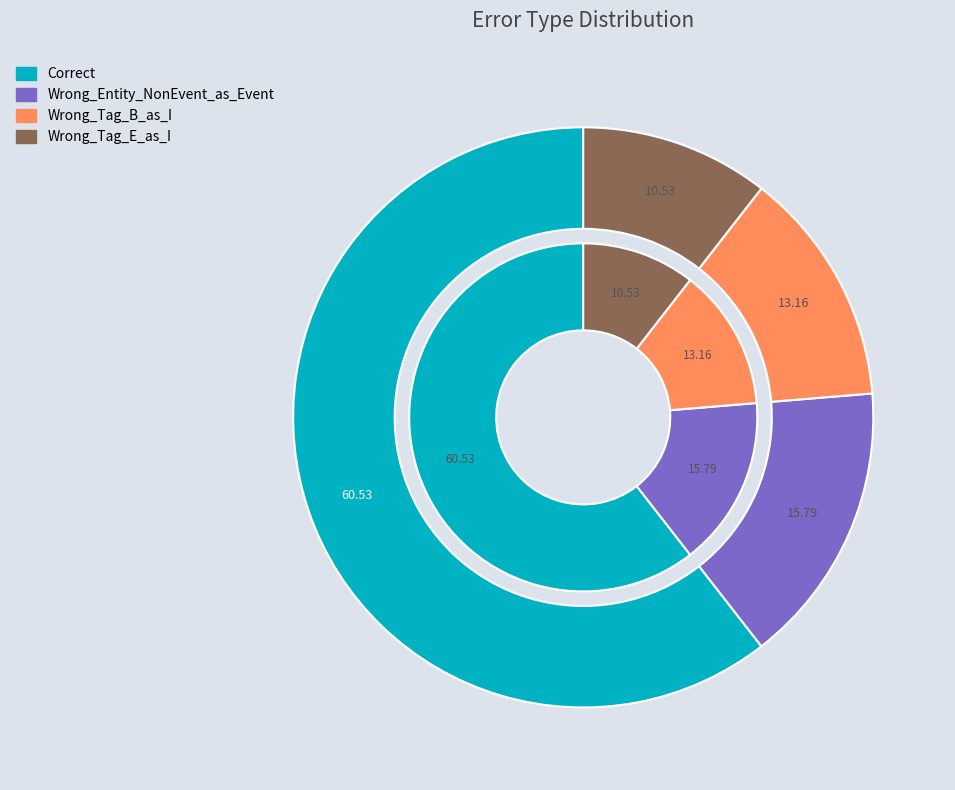

Between Wrong_Tag_E_as_I and Wrong_Tag_B_as_I, which is larger?

Wrong_Tag_B_as_I